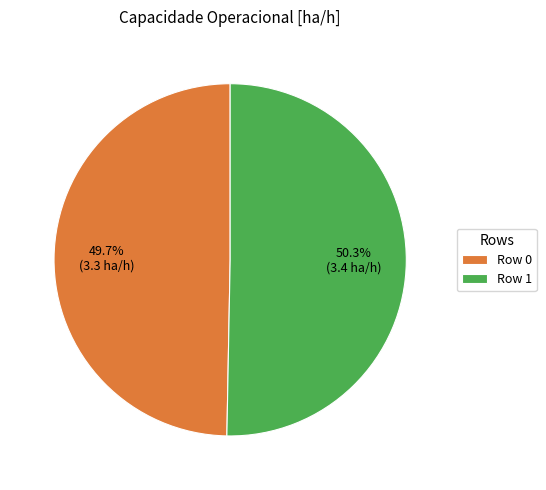

What is the majority slice?

Row 1